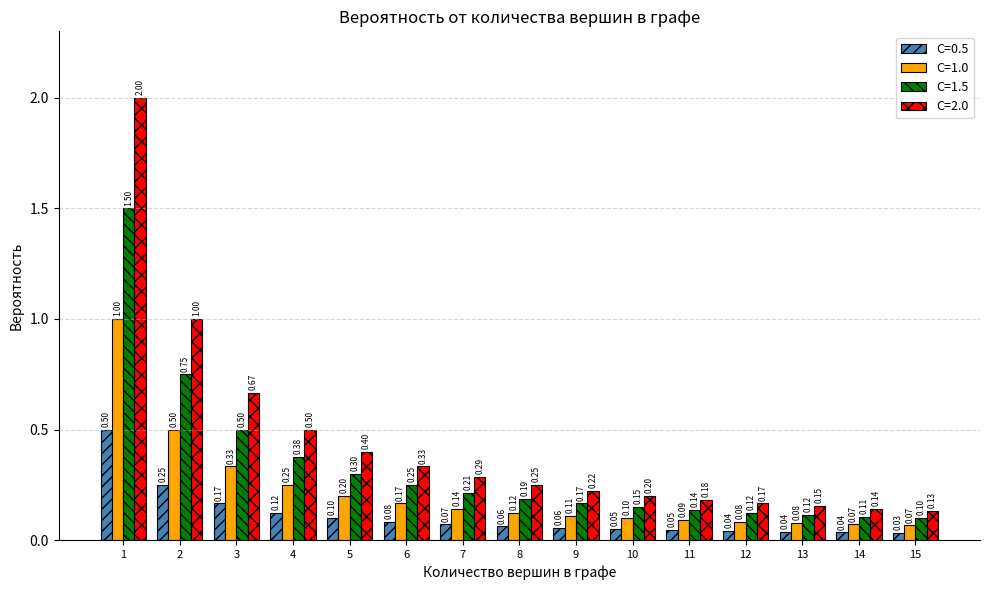

What is the sum of the C=1.5 values at 8 and 4?

0.6